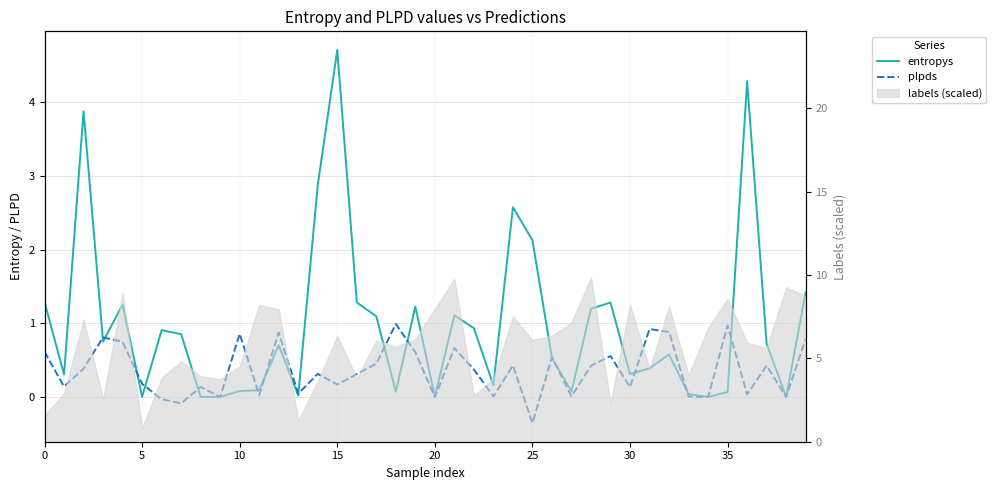

What is the difference between the entropys values at 18 and 14?

2.8